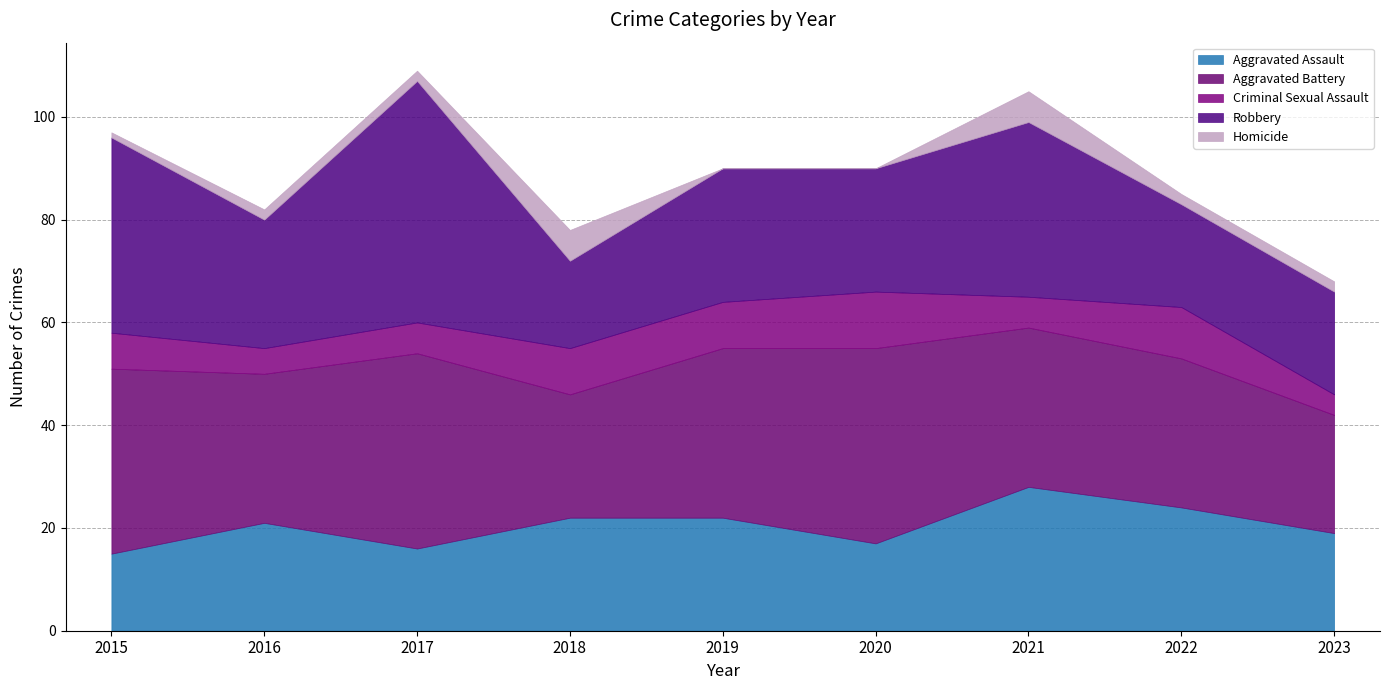

What is the maximum value shown in the chart?

47